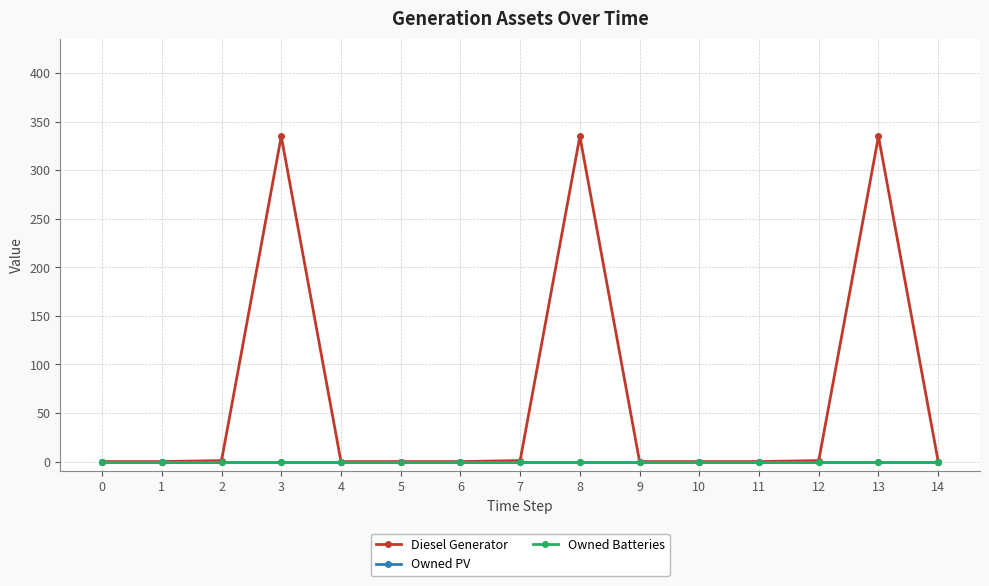

True or false: Diesel Generator has more than 1 points higher than both neighbors.

True